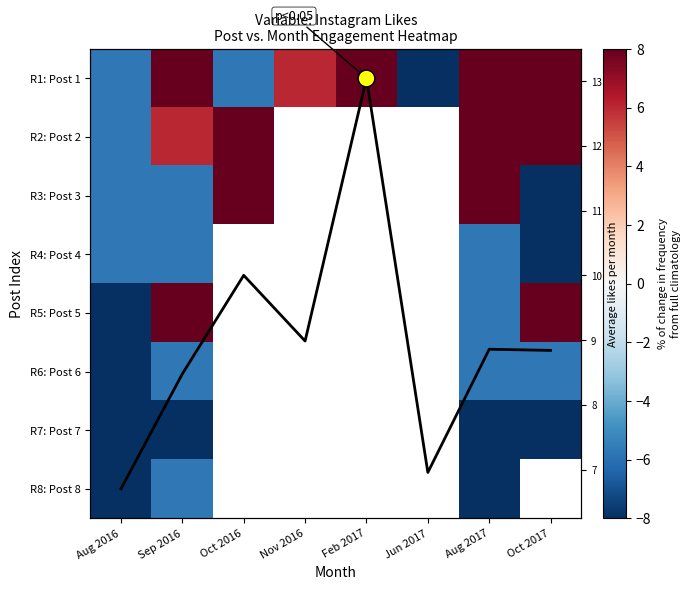

How many data points does each series have?

8